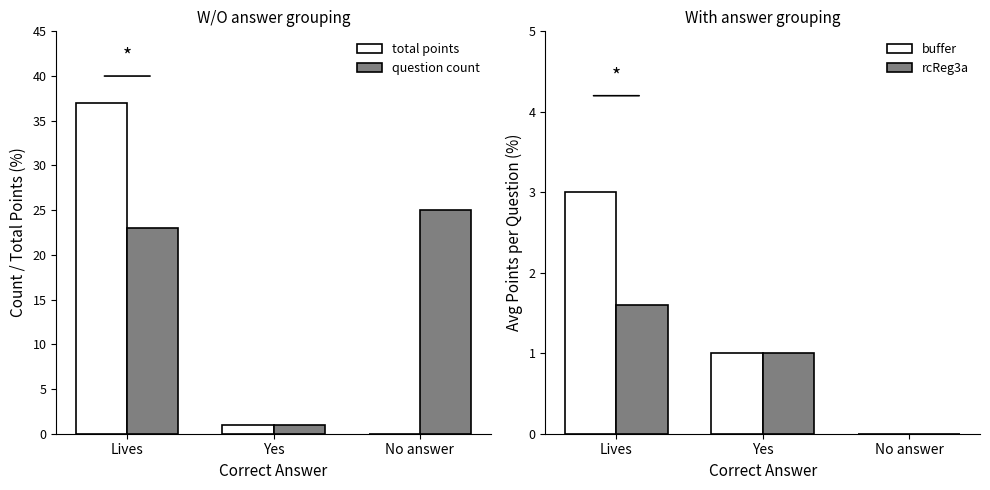

Reading left to right, transcribe all the data shown in this chart.

total points: Lives=37.0	Yes=1.0	No answer=0.0
question count: Lives=23.0	Yes=1.0	No answer=25.0
buffer: Lives=3.0	Yes=1.0	No answer=0.0
rcReg3a: Lives=1.6	Yes=1.0	No answer=0.0